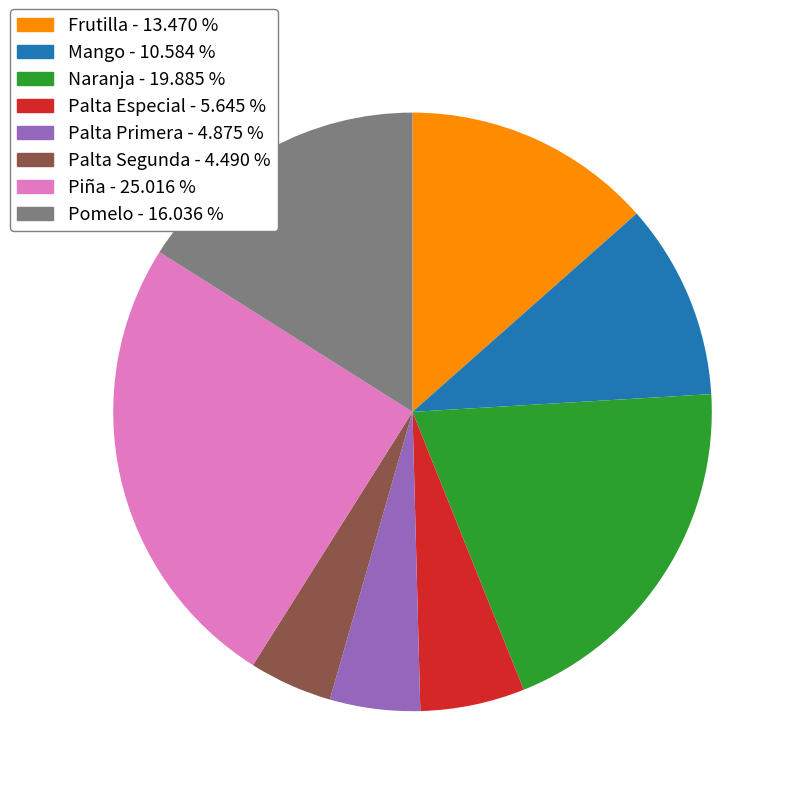

Which has a higher value, Mango or Palta Segunda?

Mango